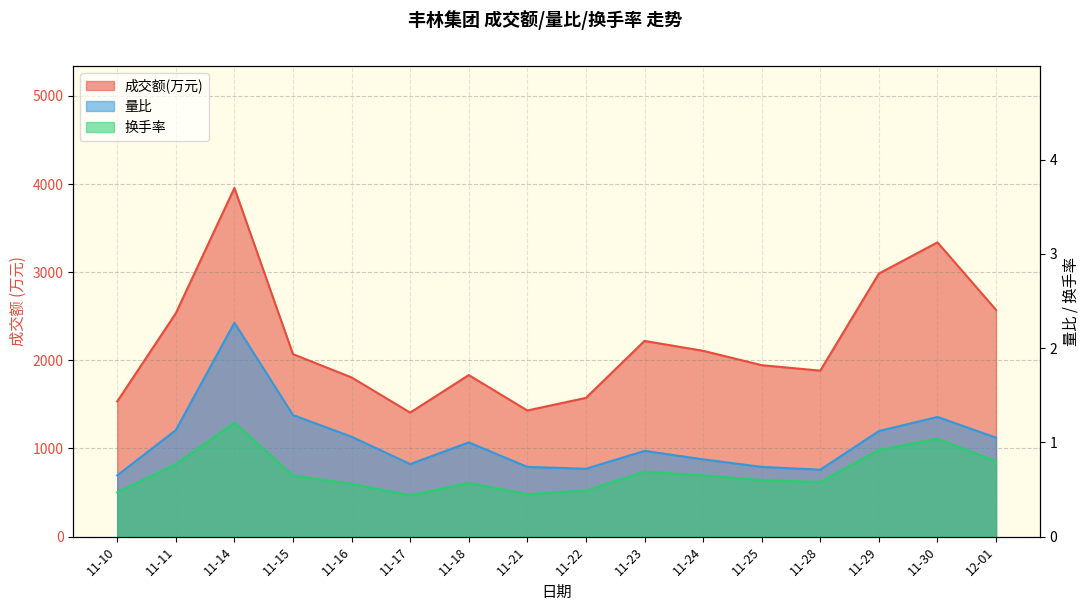

What is the average value of the 换手率 series?

0.7